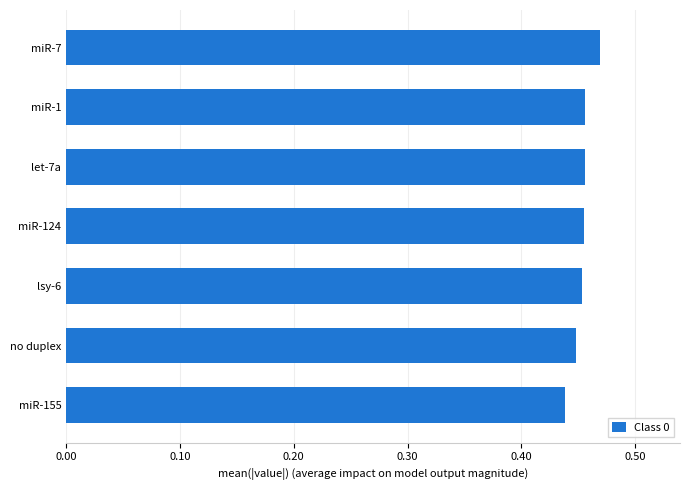

What is the sum of the values at miR-7 and let-7a?

0.9